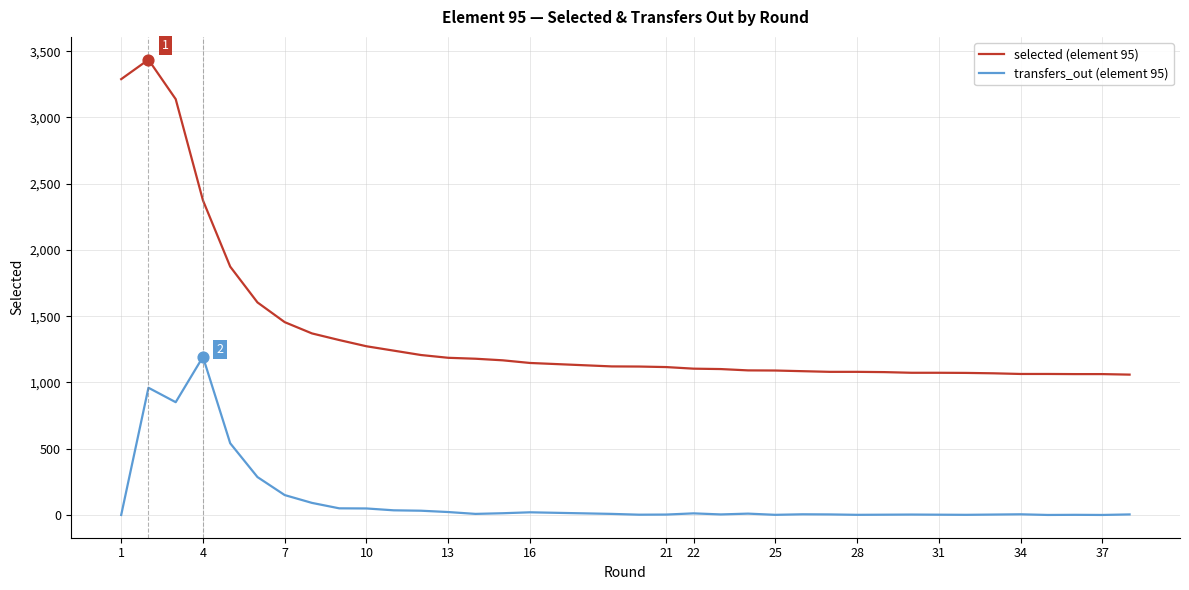

Which series reaches the maximum Y coordinate?

selected (element 95)